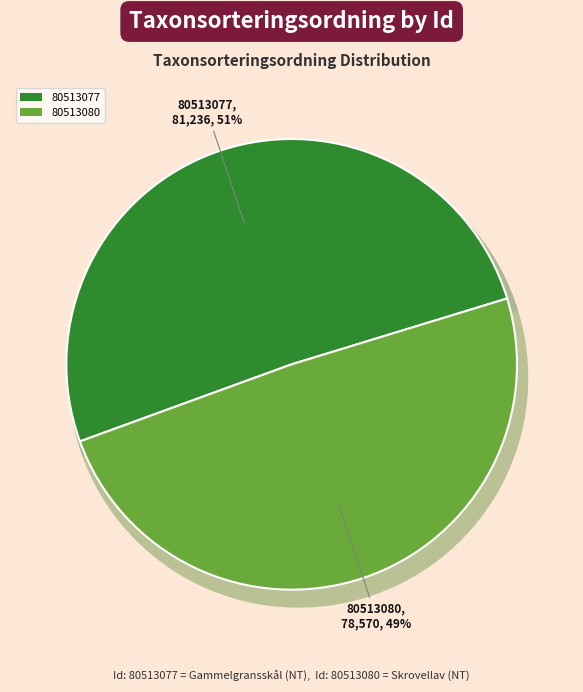

What percentage is the 80513077 slice, to the nearest percent?

51%